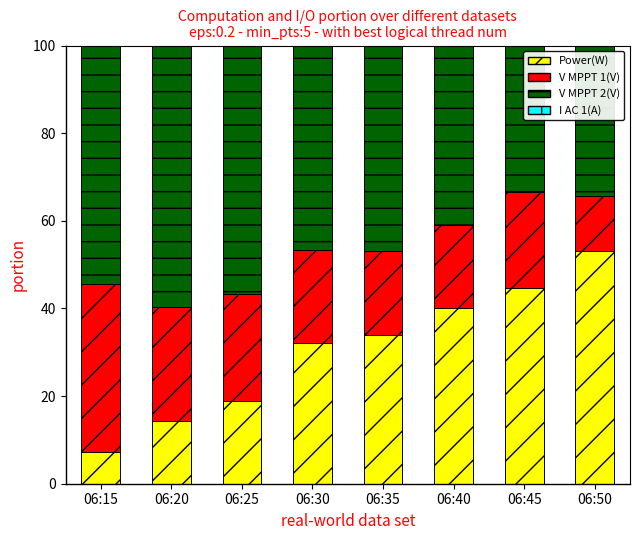

What is the maximum value for Power(W)?

53.2